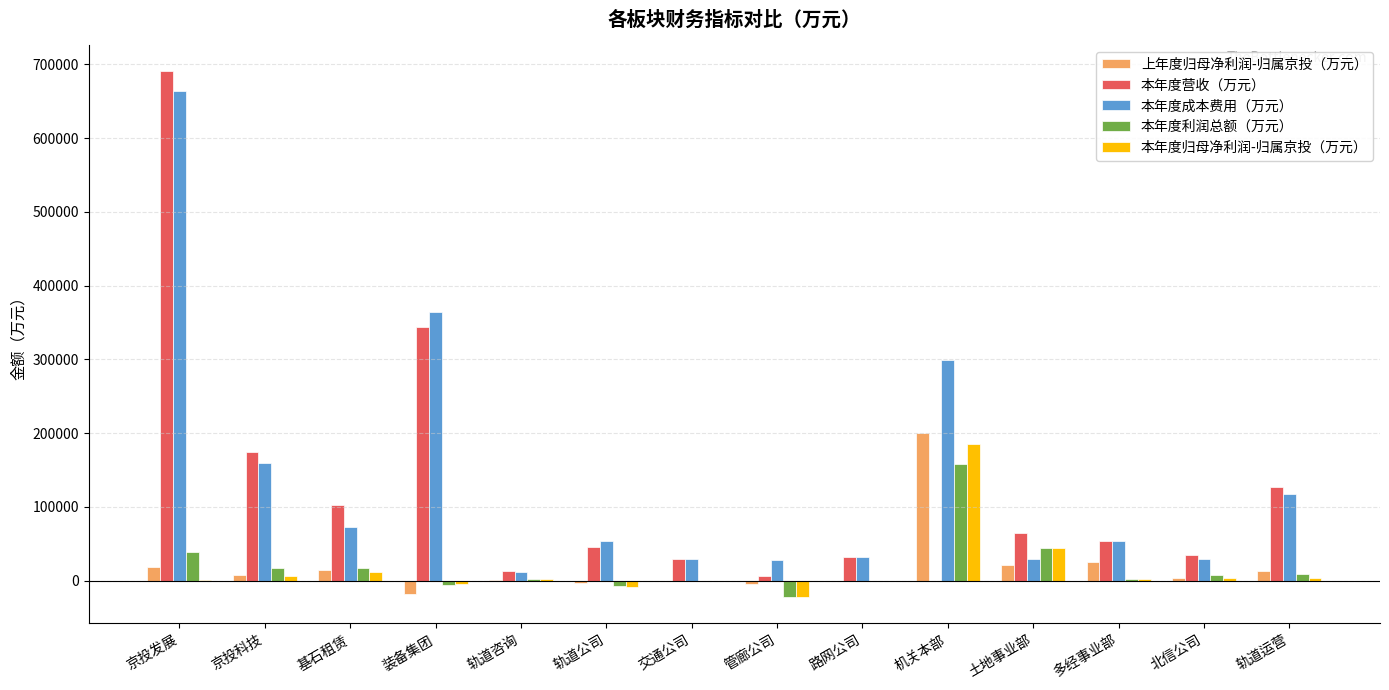

What is the total value across all series at 管廊公司?

-13831.9